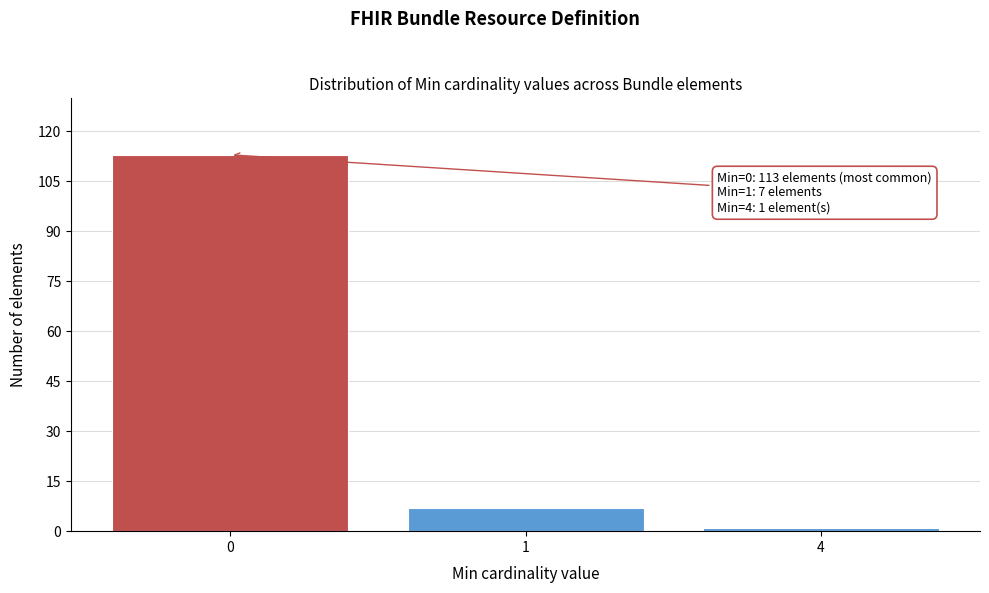

Reading left to right, transcribe all the data shown in this chart.

113	7	1